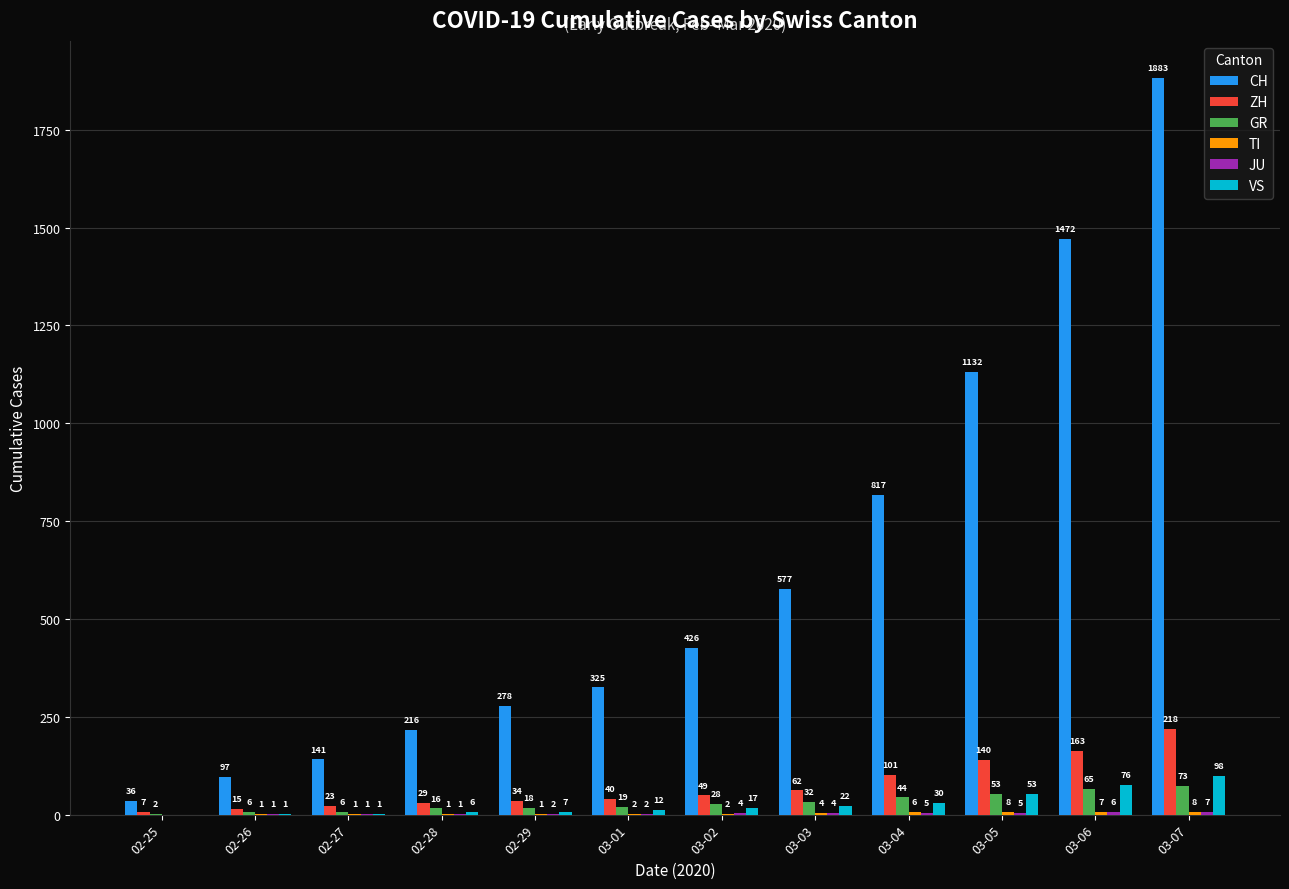

Are the bars horizontal?

No